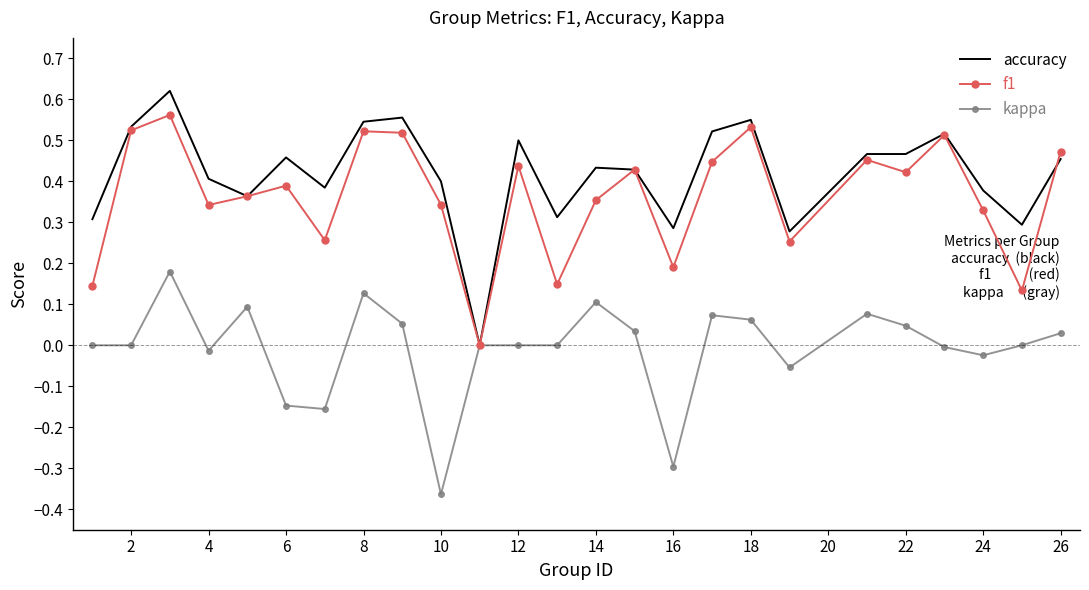

Rank the series by their maximum value, from lowest to highest.

kappa, f1, accuracy